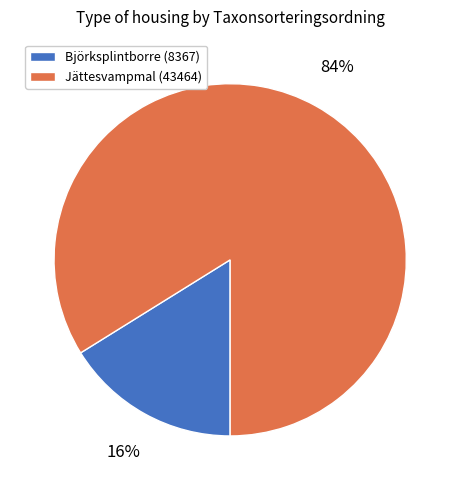

Is there any slice that represents more than half of the pie?

Yes